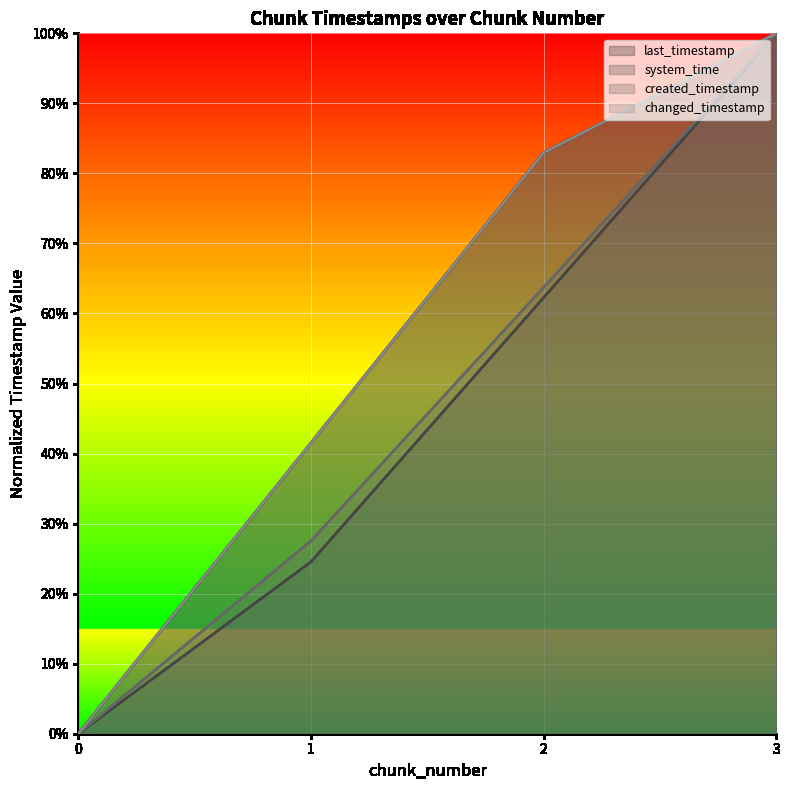

How many lines are shown in the chart?

4